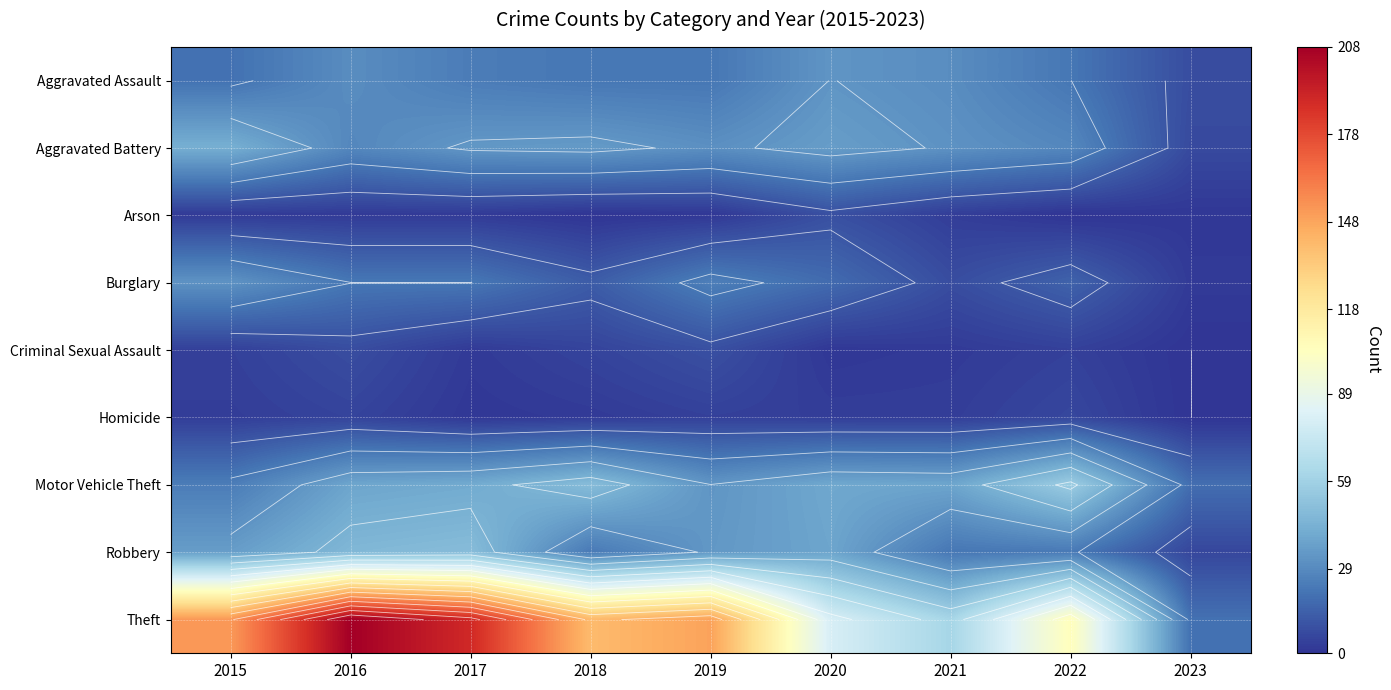

What is the difference between the highest and lowest values at 2020?

79